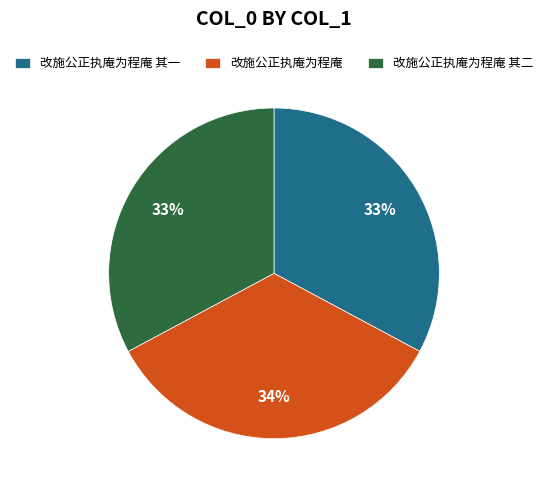

How many slices are in this pie chart?

3